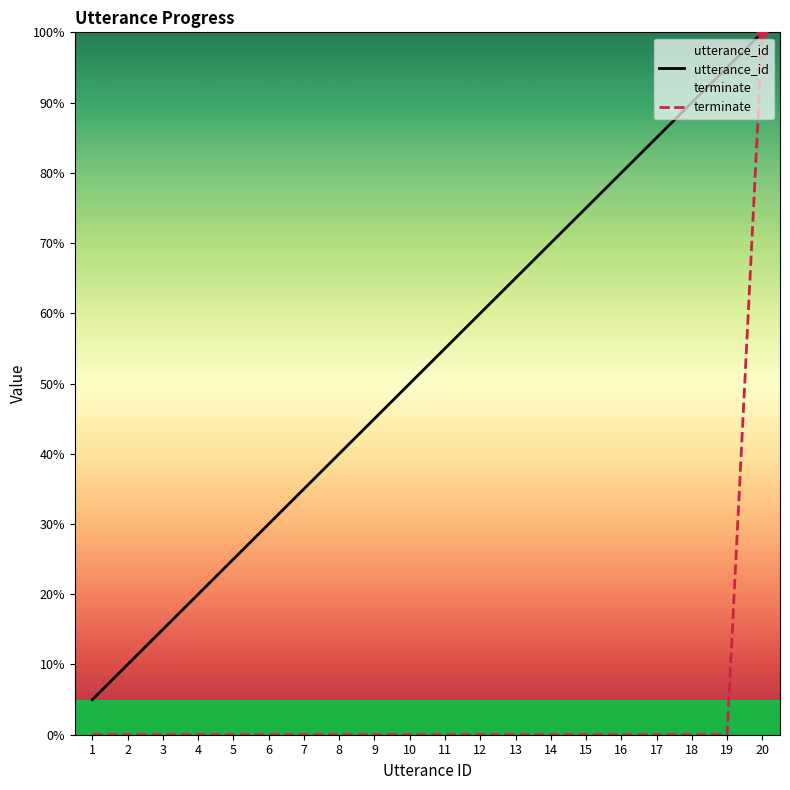

What are all the series names shown in the legend?

utterance_id, terminate